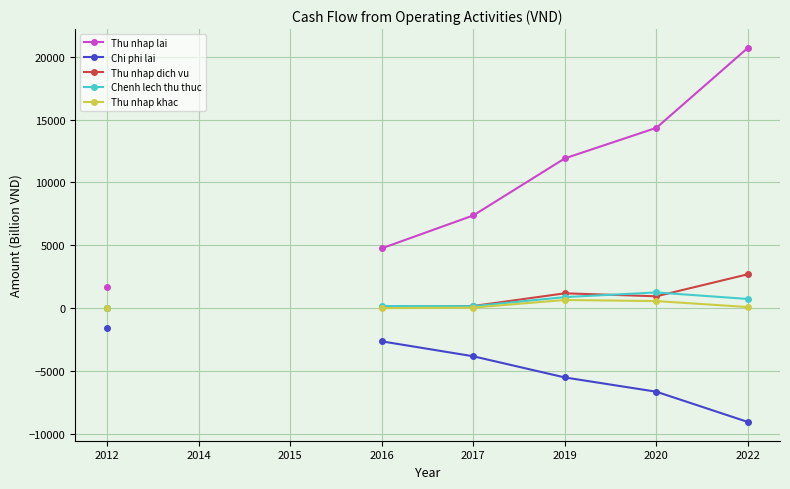

How many interior local peaks does the Chenh lech thu thuc series have?

1